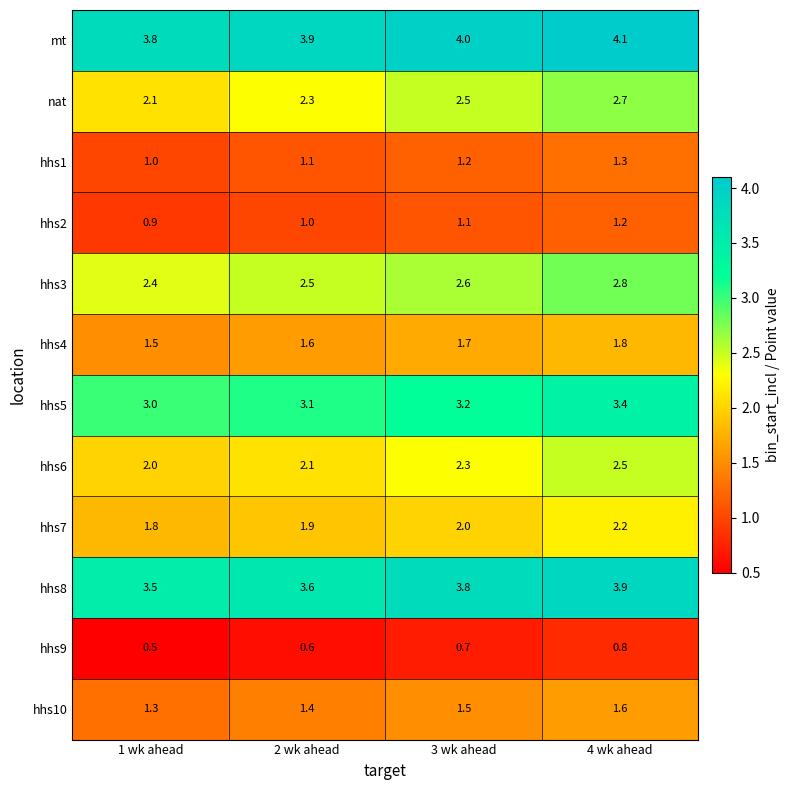

Which label corresponds to the smallest value in the chart?

1 wk ahead